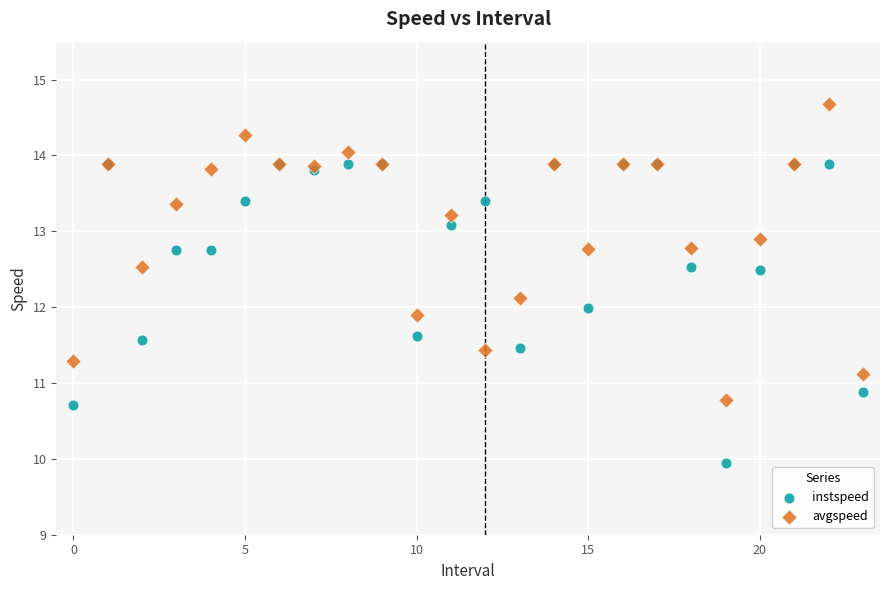

What are all the series names shown in the legend?

instspeed, avgspeed